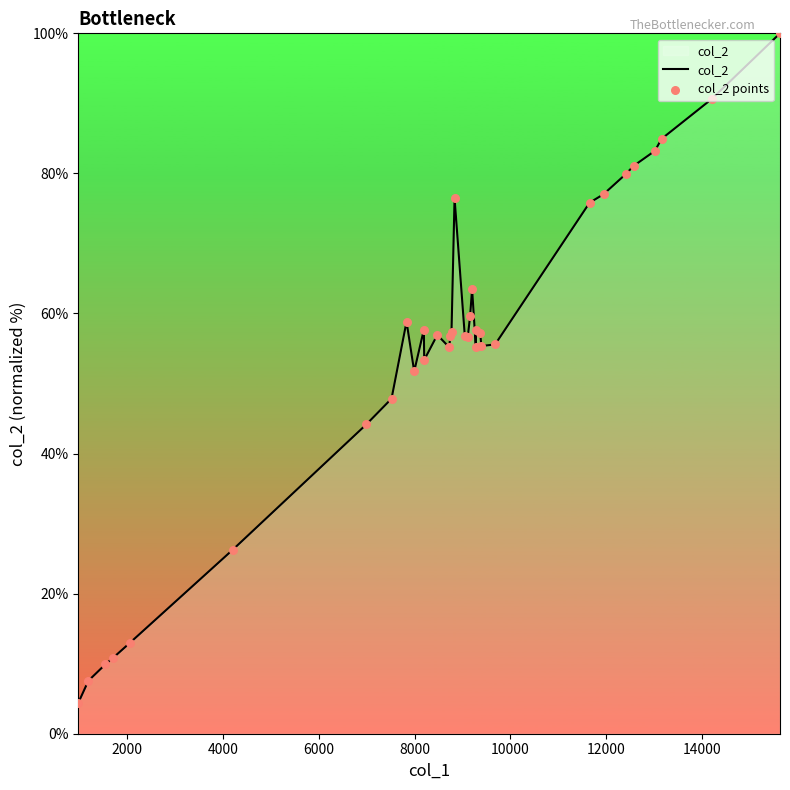

What is the minimum value shown in the chart?

4.4